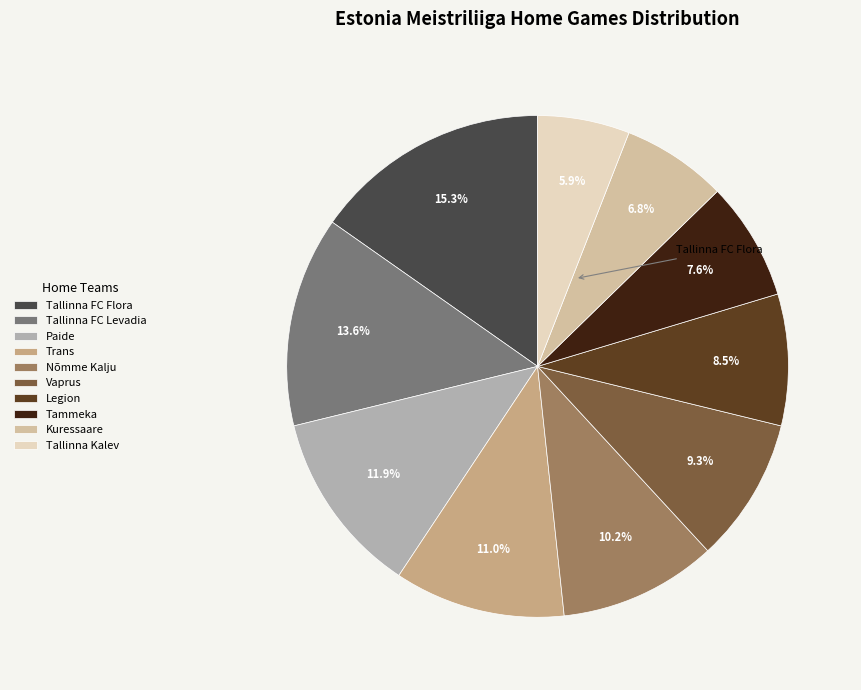

How many segments does this pie chart have?

10